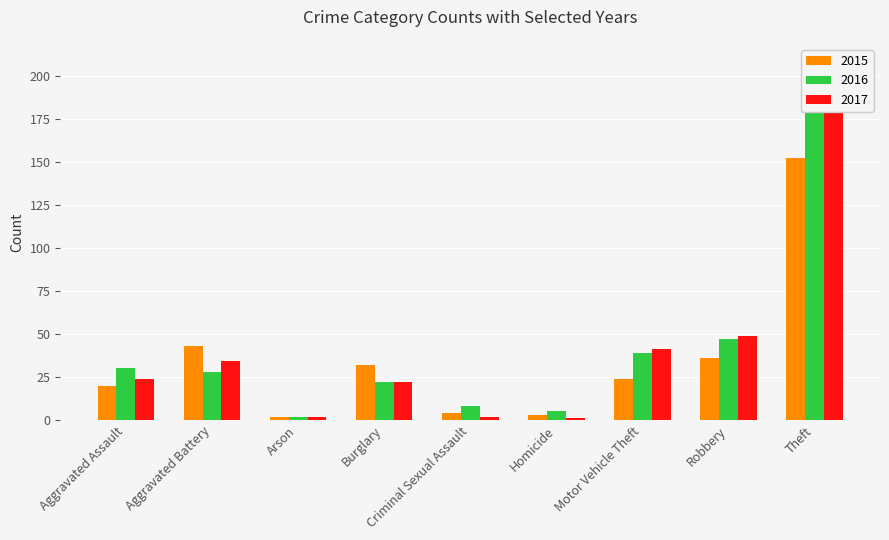

At which category is the sum across all series the highest?

Theft